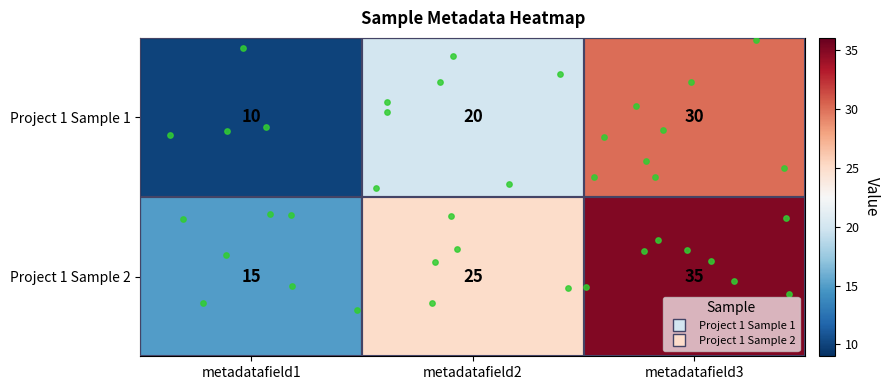

Where is Project 1 Sample 1 nearest to the value 20?

metadatafield2